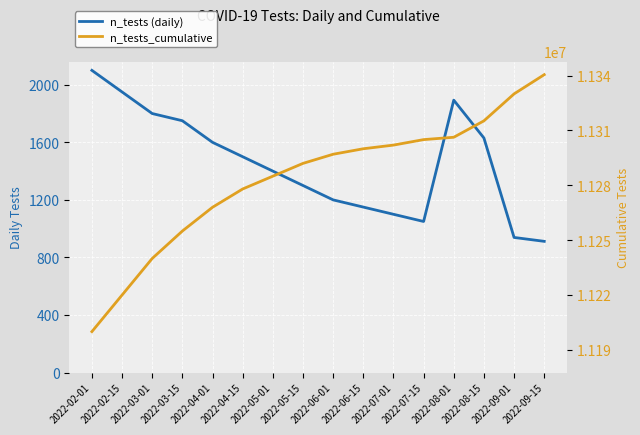

Where is the first local maximum for n_tests?

2022-08-01